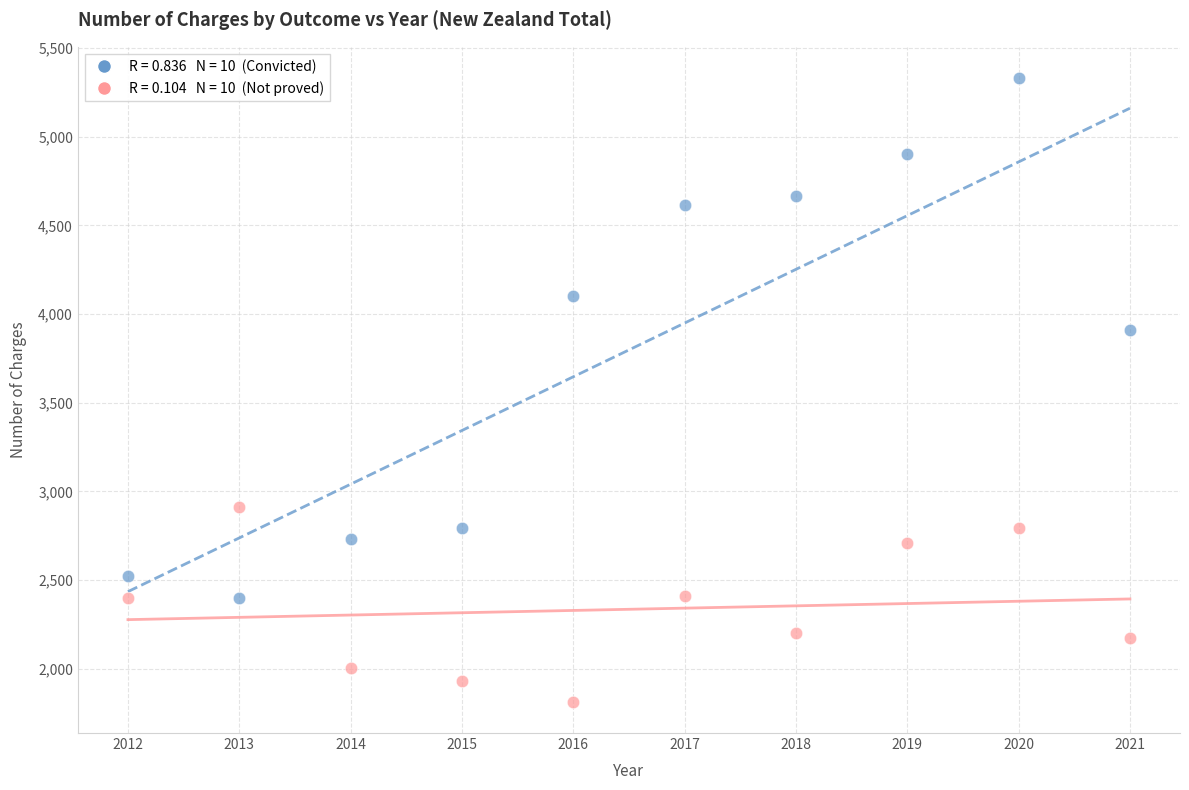

Across all series, what Y value is closest to 3572?

3911